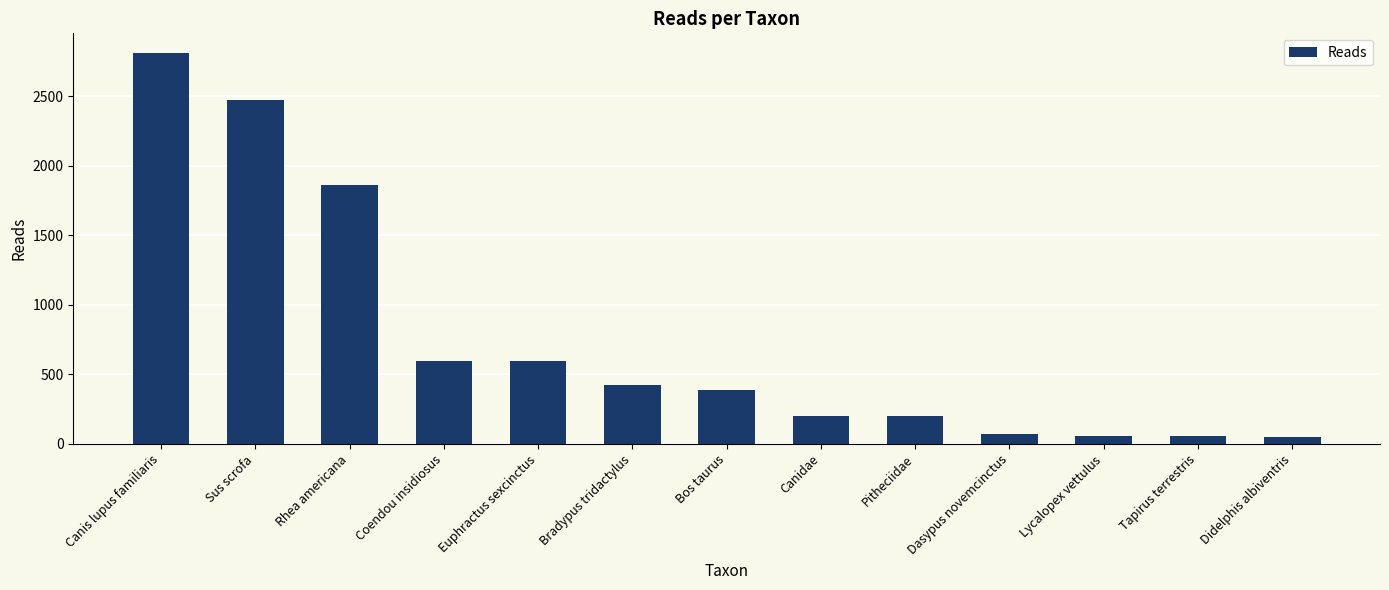

How many bars are there in total?

13